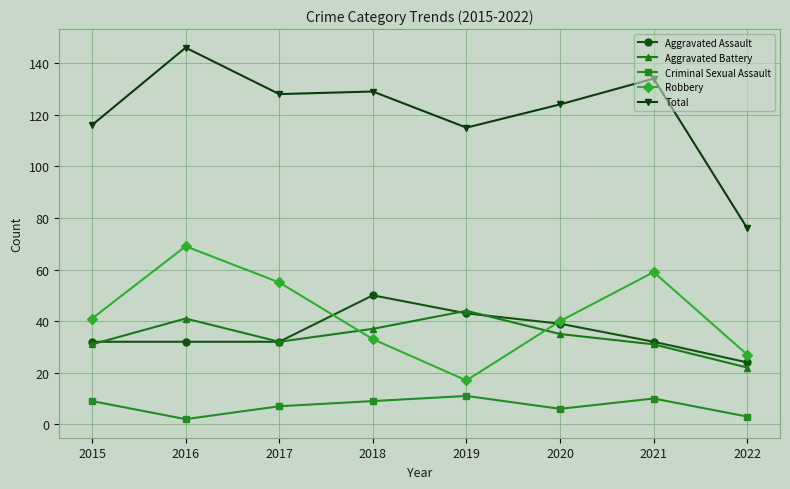

At which label does Total first exceed 128?

2016